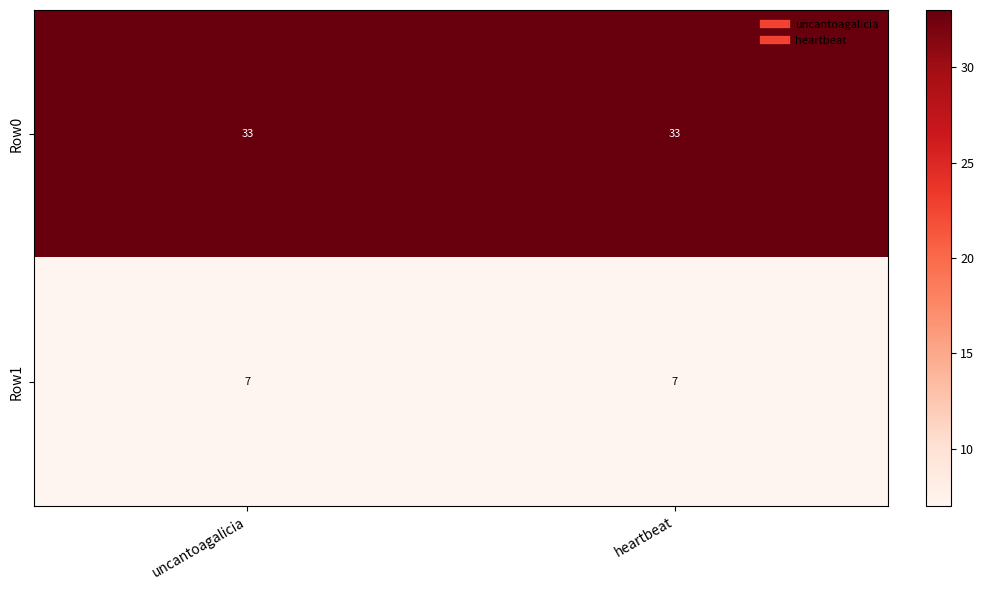

At how many categories does at least one series exceed 29?

2